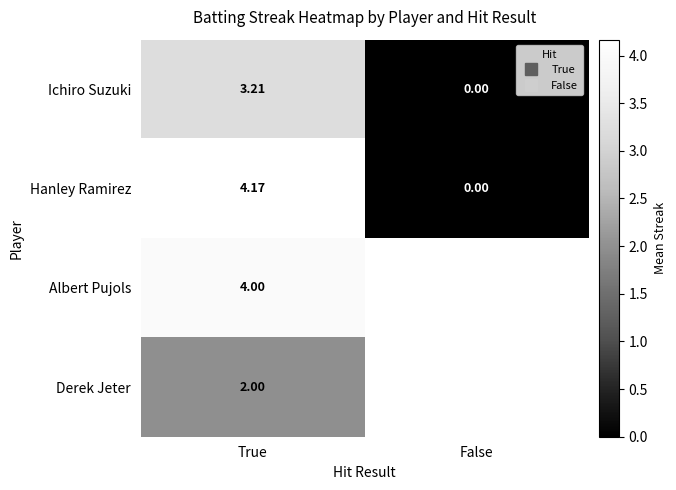

Which series has the widest spread of values?

Hanley Ramirez